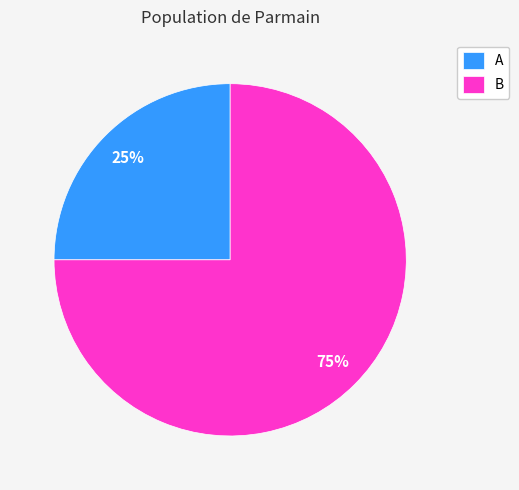

Does any single category account for the majority?

Yes